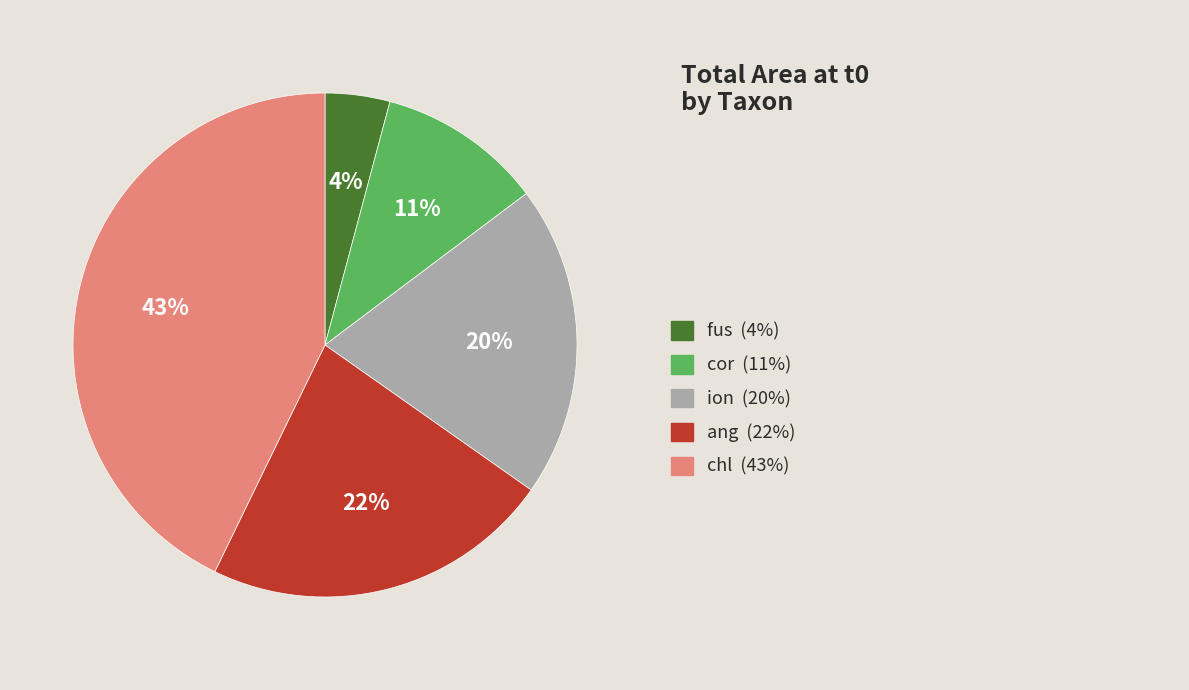

To the nearest percent, what is the average slice percentage?

20%